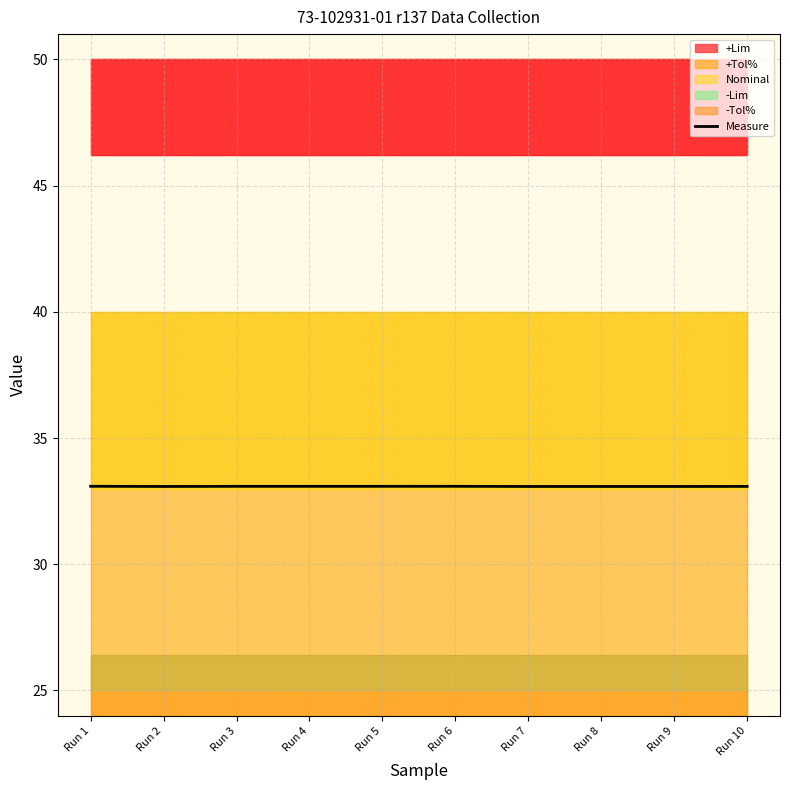

What is the value of the 1st point from the left?

33.1